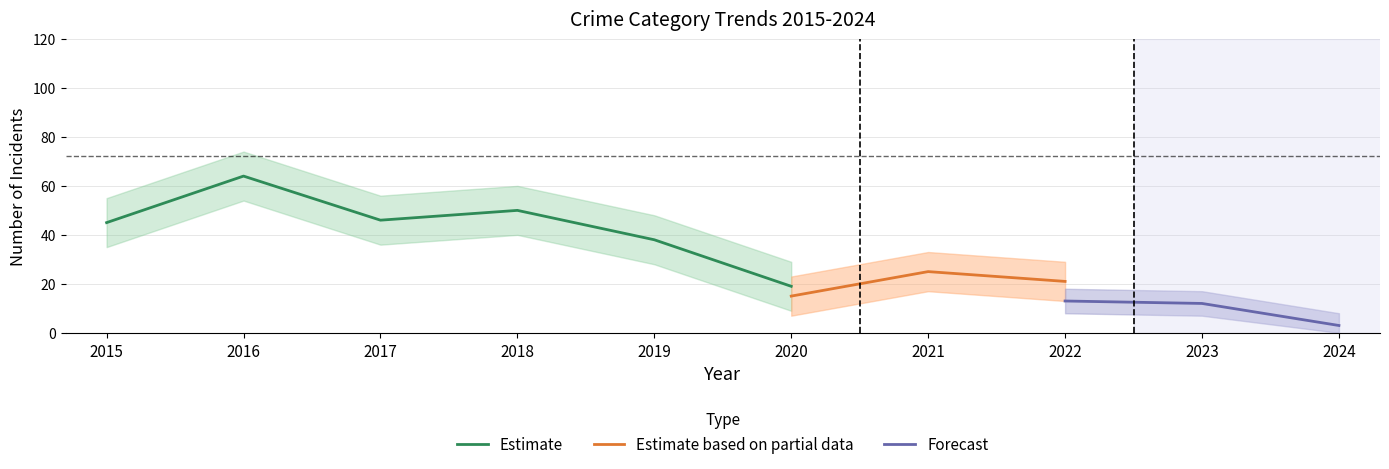

True or false: Estimate has a value of 38 at 2019.

True